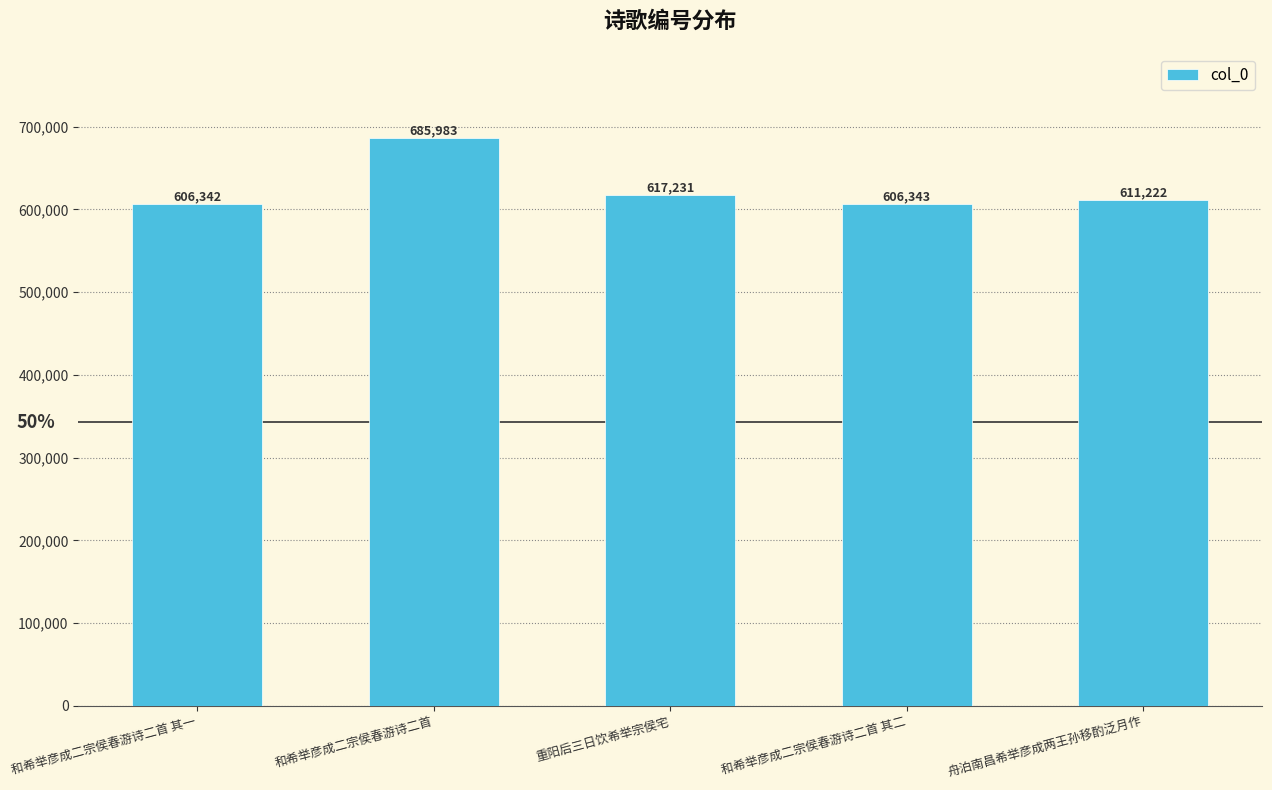

Are the bars horizontal?

No